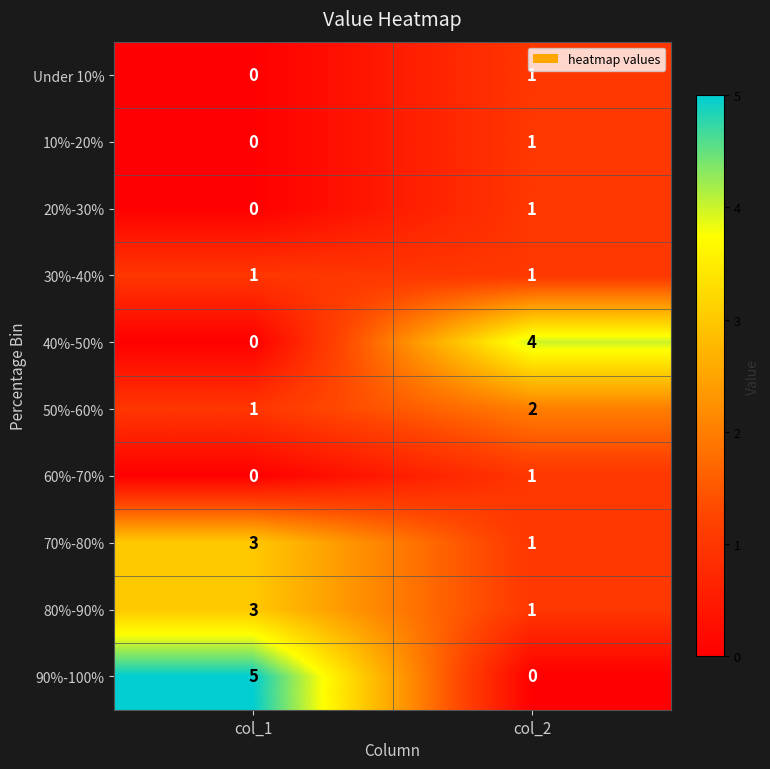

Which series has the widest spread of values?

90%-100%